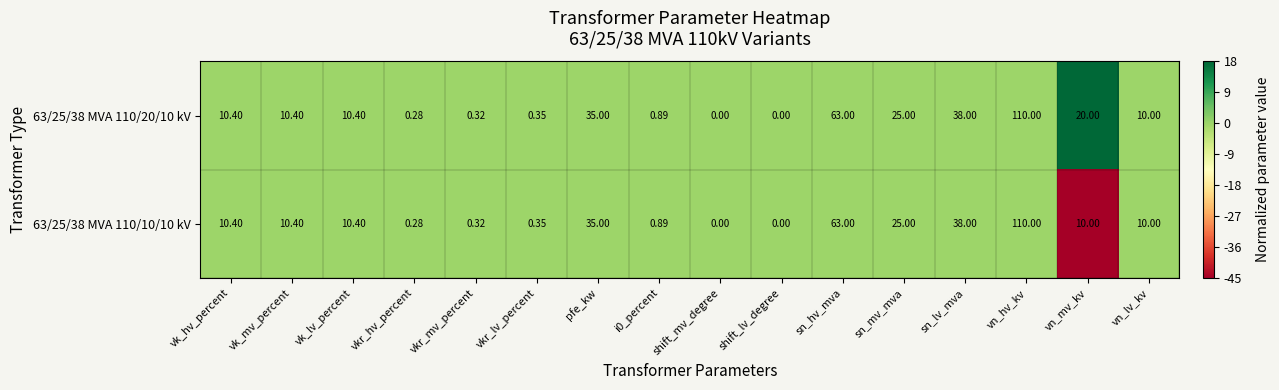

At which label is 63/25/38 MVA 110/10/10 kV closest to 55?

sn_hv_mva